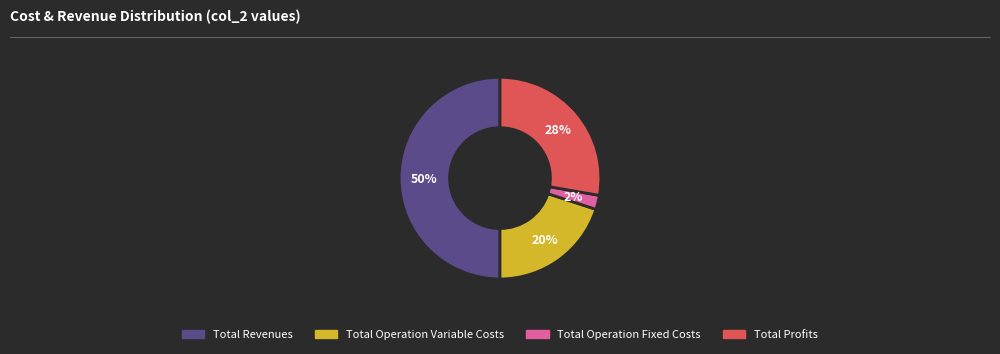

To the nearest percent, what is the difference between the largest and smallest slice percentages?

48%